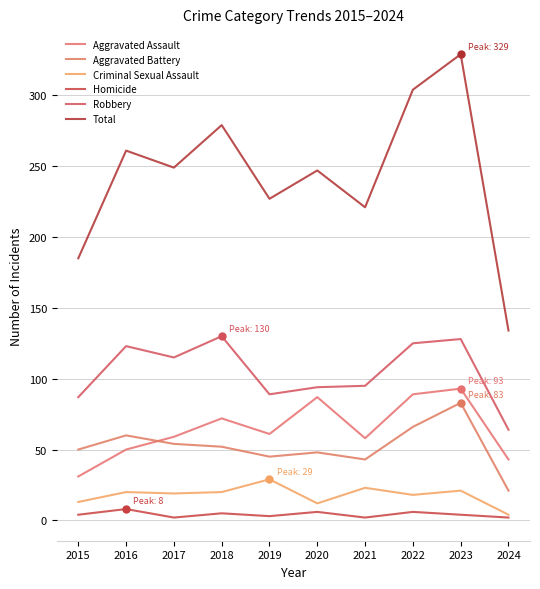

Reading left to right, transcribe all the data shown in this chart.

Aggravated Assault: 2015=31	2016=50	2017=59	2018=72	2019=61	2020=87	2021=58	2022=89	2023=93	2024=43
Aggravated Battery: 2015=50	2016=60	2017=54	2018=52	2019=45	2020=48	2021=43	2022=66	2023=83	2024=21
Criminal Sexual Assault: 2015=13	2016=20	2017=19	2018=20	2019=29	2020=12	2021=23	2022=18	2023=21	2024=4
Homicide: 2015=4	2016=8	2017=2	2018=5	2019=3	2020=6	2021=2	2022=6	2023=4	2024=2
Robbery: 2015=87	2016=123	2017=115	2018=130	2019=89	2020=94	2021=95	2022=125	2023=128	2024=64
Total: 2015=185	2016=261	2017=249	2018=279	2019=227	2020=247	2021=221	2022=304	2023=329	2024=134